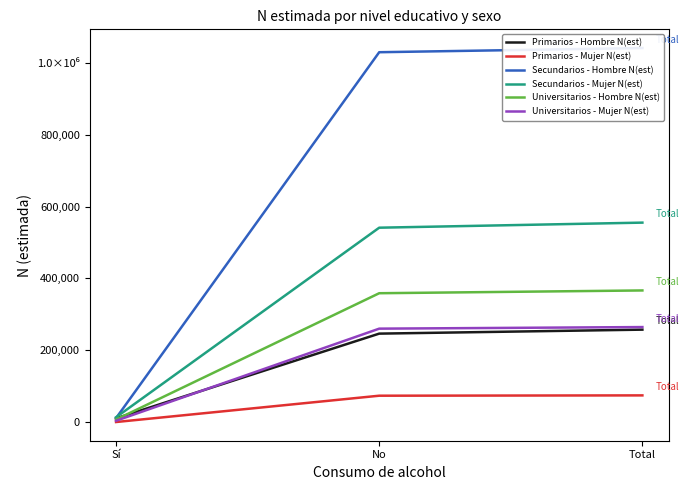

What is the spread (max minus min) of values at No?

954966